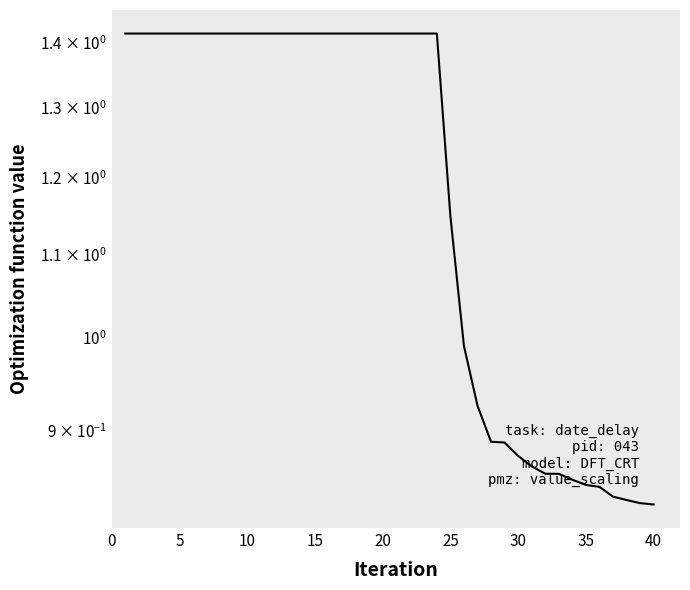

Reading left to right, list all the values displayed in this chart.

1.4	1.4	1.4	1.4	1.4	1.4	1.4	1.4	1.4	1.4	1.4	1.4	1.4	1.4	1.4	1.4	1.4	1.4	1.4	1.4	1.4	1.4	1.4	1.4	1.1	1.0	0.9	0.9	0.9	0.9	0.9	0.9	0.9	0.9	0.8	0.8	0.8	0.8	0.8	0.8